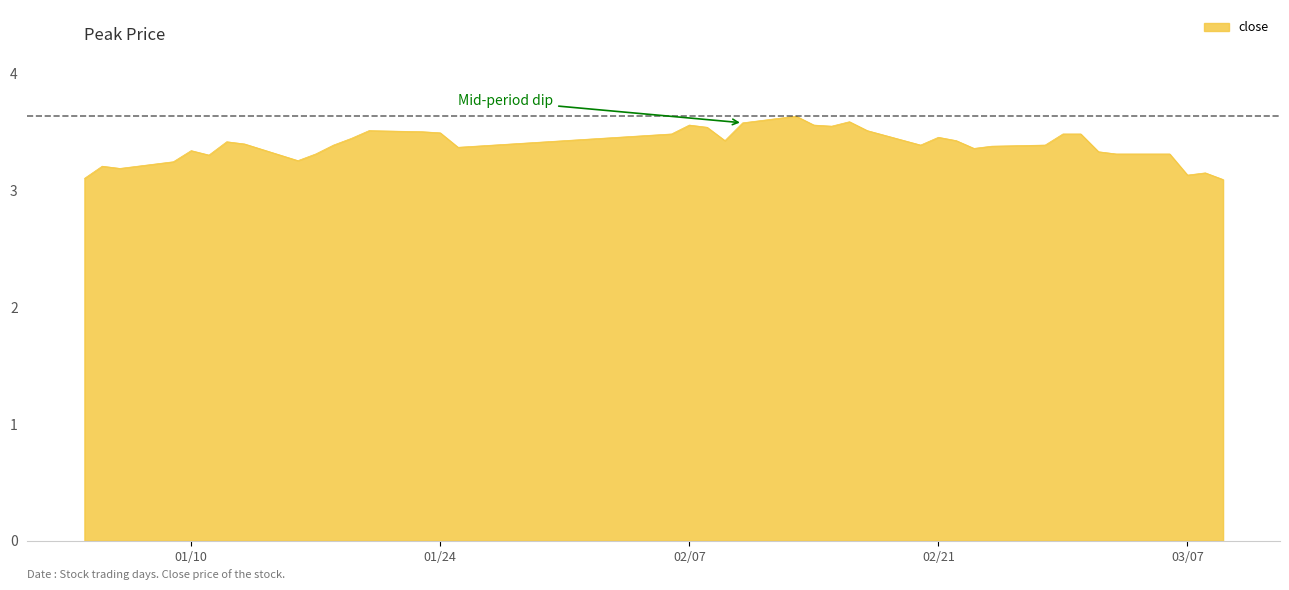

What is the smallest value displayed?

3.1